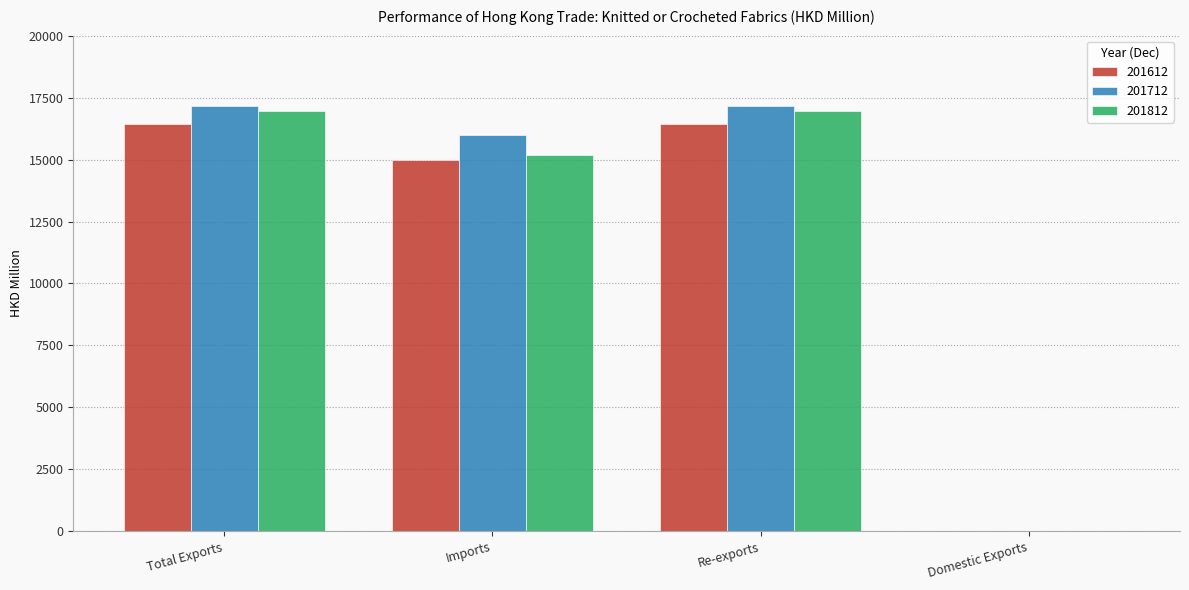

What is the total value across all series at Re-exports?

50544.6